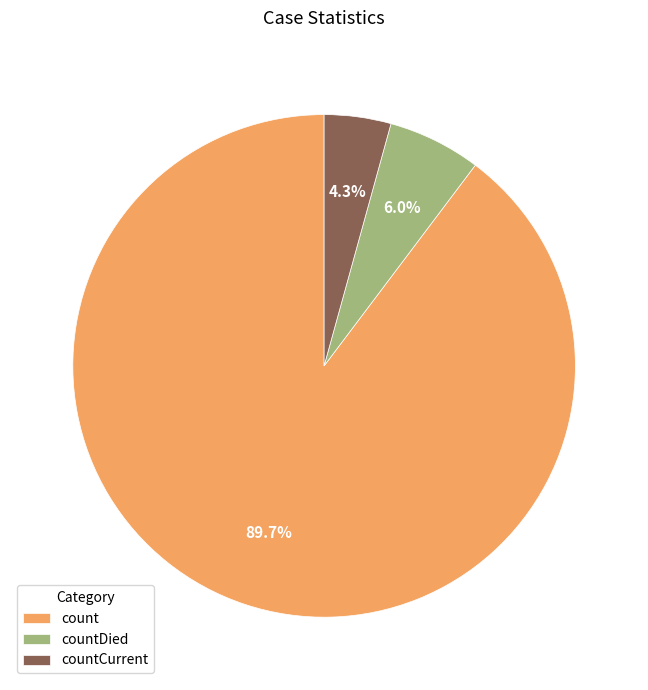

To the nearest percent, what percentage of the pie is count?

90%